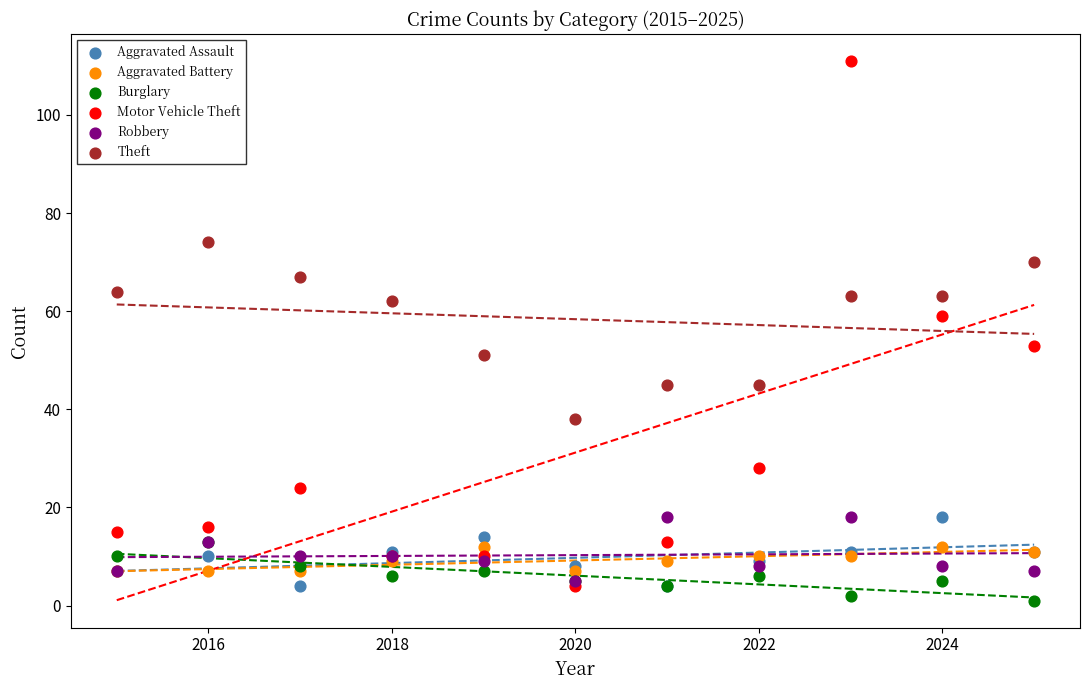

What are all the series names shown in the legend?

Aggravated Assault, Aggravated Battery, Burglary, Motor Vehicle Theft, Robbery, Theft